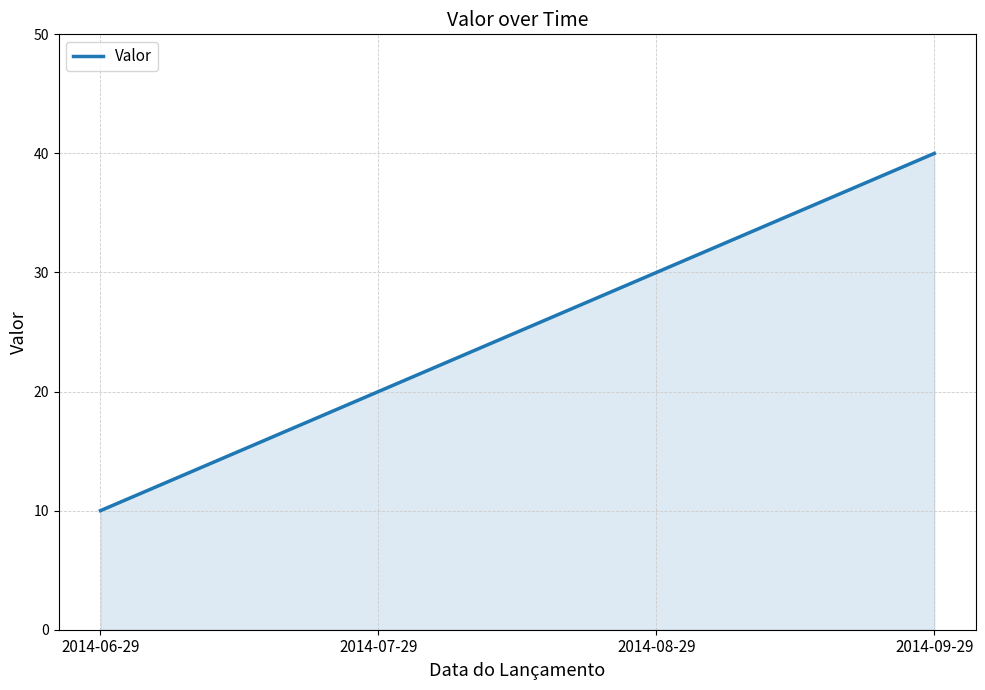

What is the difference between the maximum and minimum values?

30